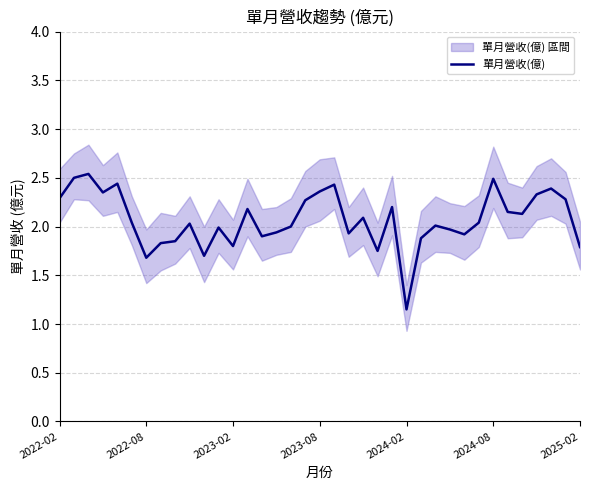

Is it true that 單月營收(億) equals 0.8 at 2023-02?

False